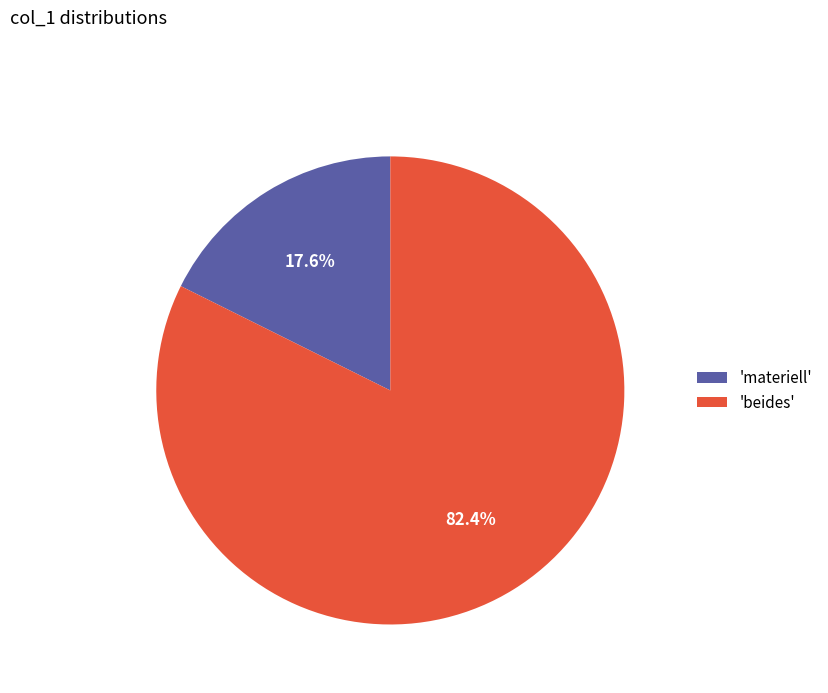

How many slices are in this pie chart?

2